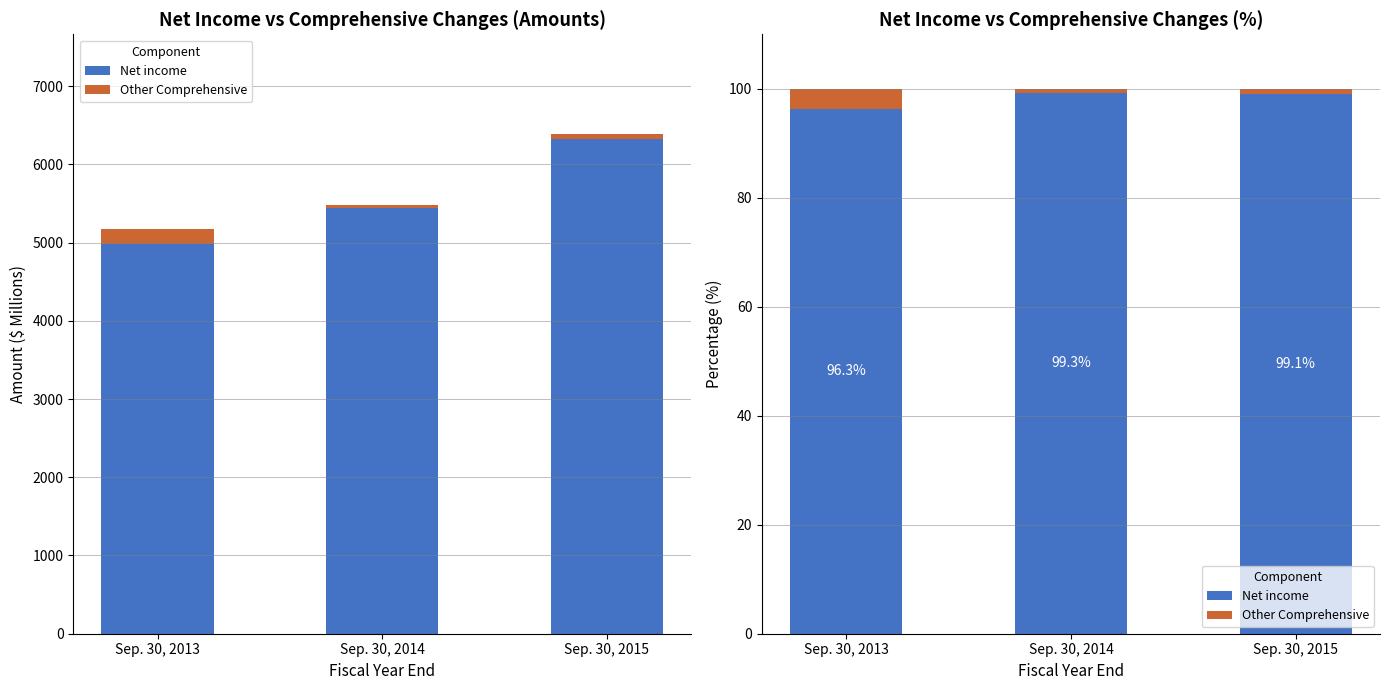

What value does the Net income series have at Sep. 30, 2013?

96.3